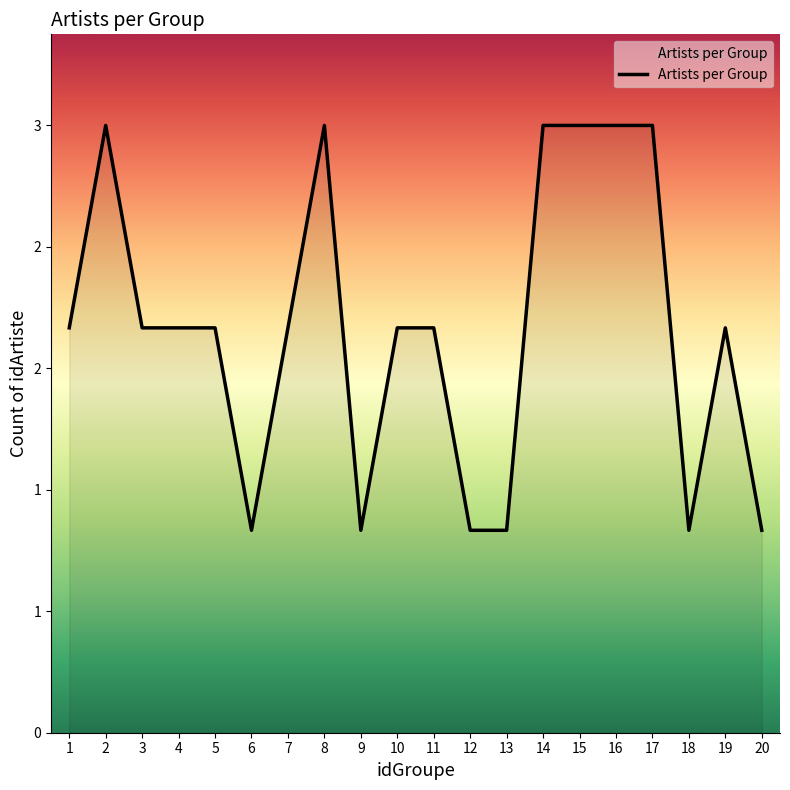

What is the value of the 2nd point from the left?

3